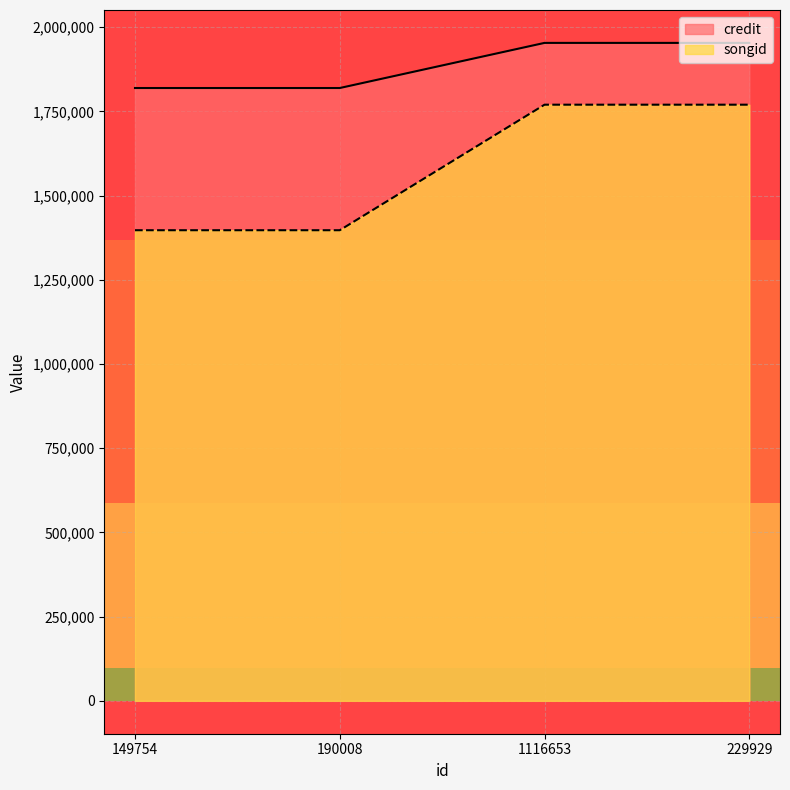

What is the spread (max minus min) of values at 229929?

183457